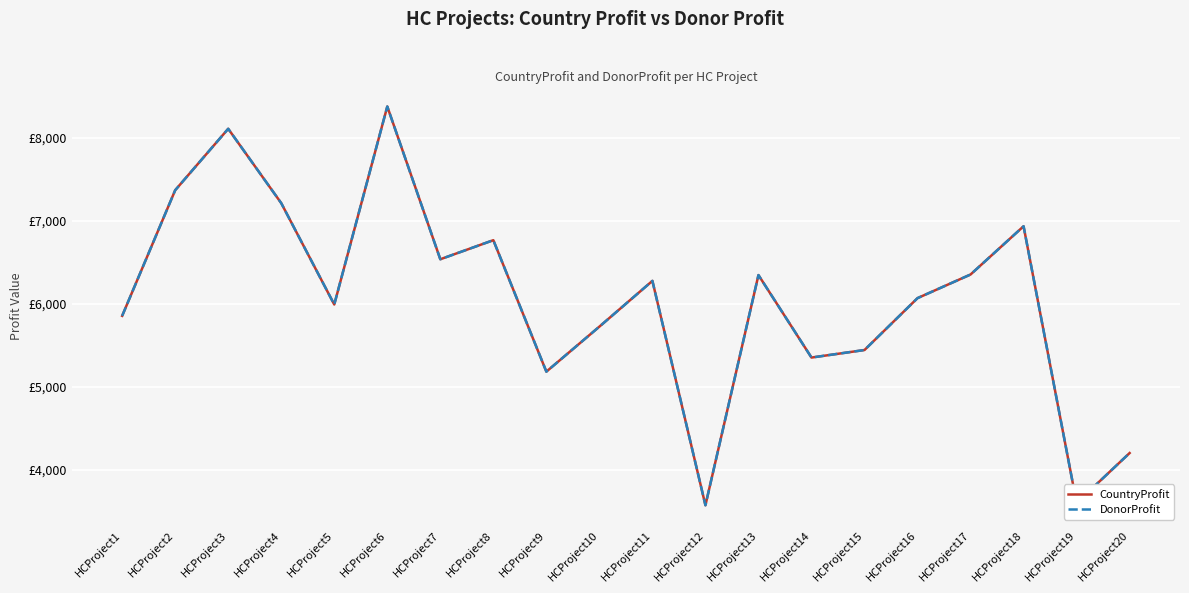

Does the chart have visible grid lines?

Yes